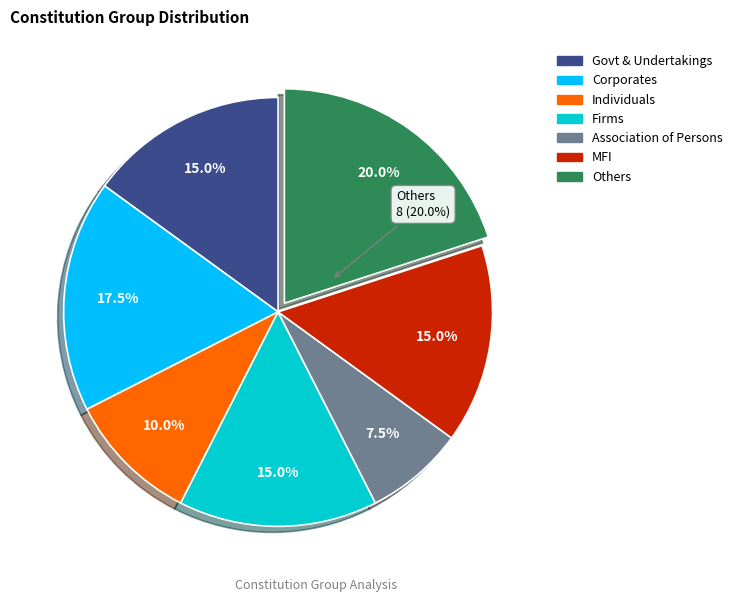

To the nearest percent, what portion does Individuals represent?

10%